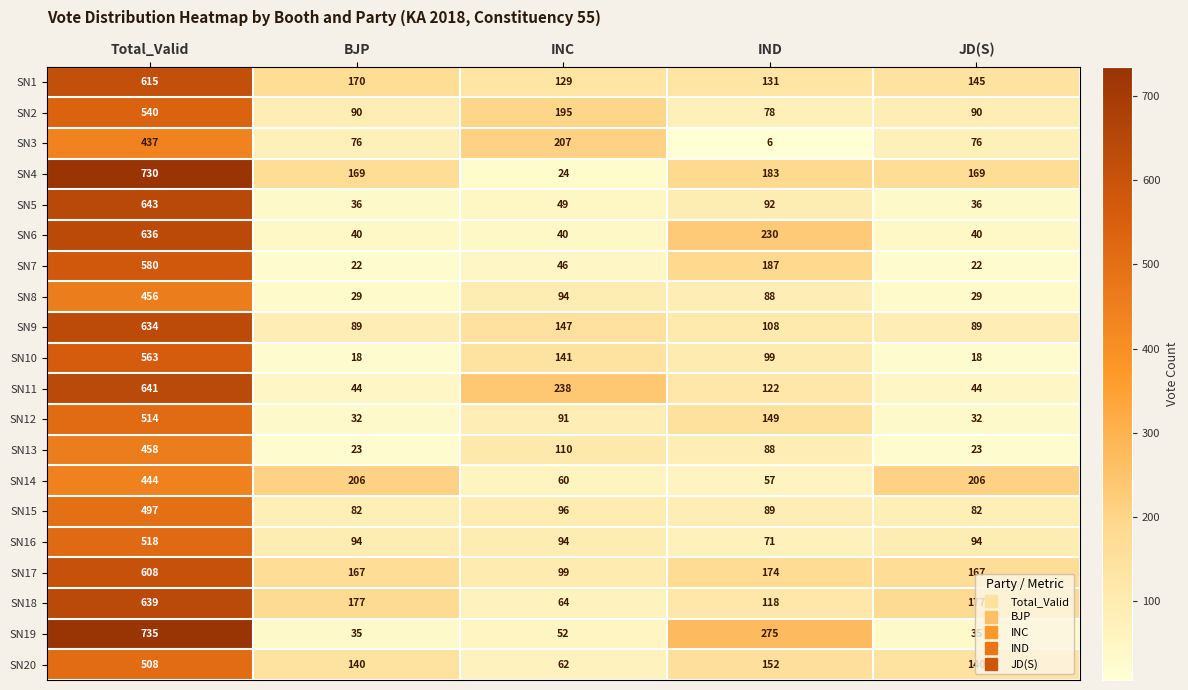

At which label does SN3 first exceed 76?

Total_Valid